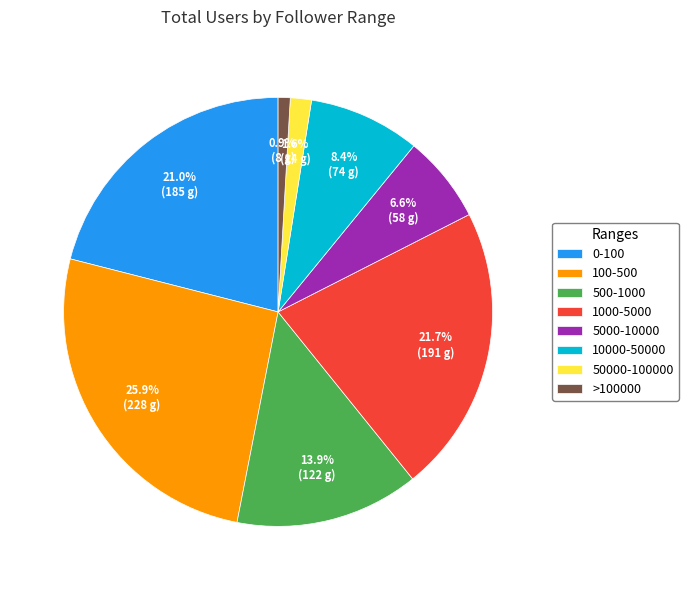

To the nearest percent, what is the average slice percentage?

12%